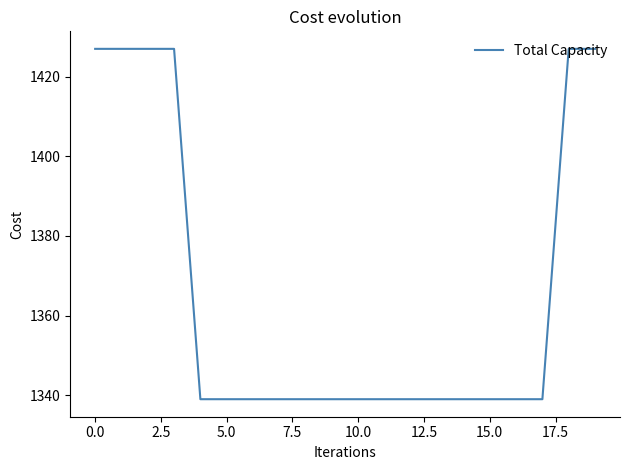

Reading right to left, what are all the values shown in this chart?

1427	1427	1339	1339	1339	1339	1339	1339	1339	1339	1339	1339	1339	1339	1339	1339	1427	1427	1427	1427